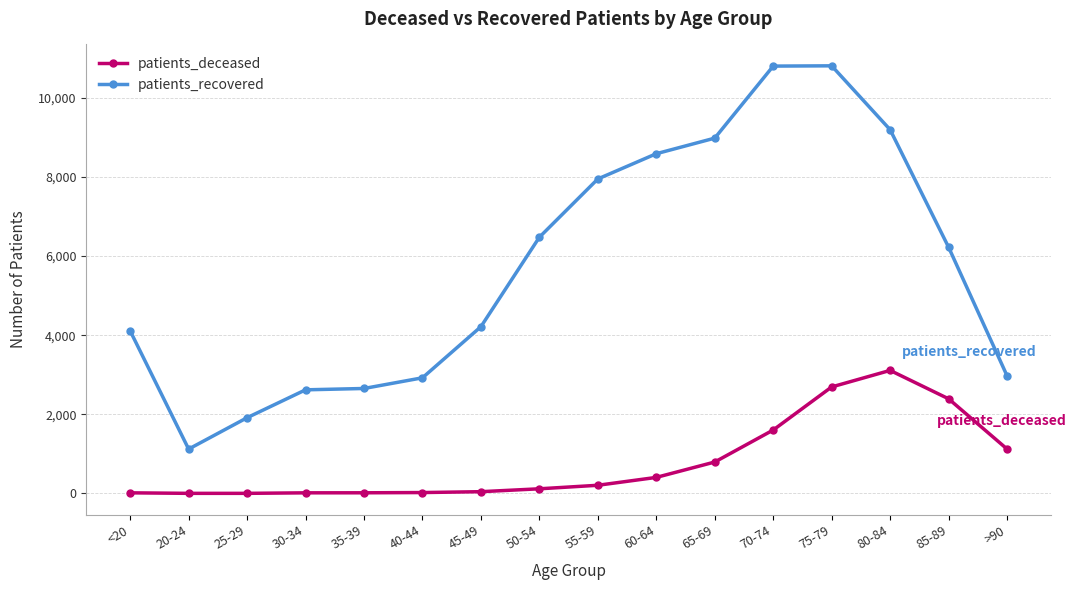

The patients_deceased series shows 1440 at 75-79. True or false?

False